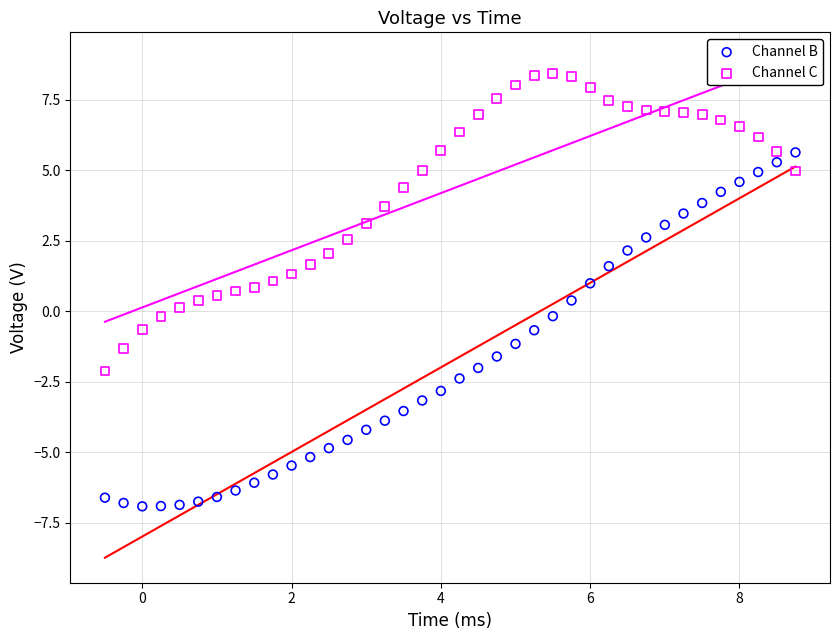

What are all the series names shown in the legend?

Channel B, Channel C